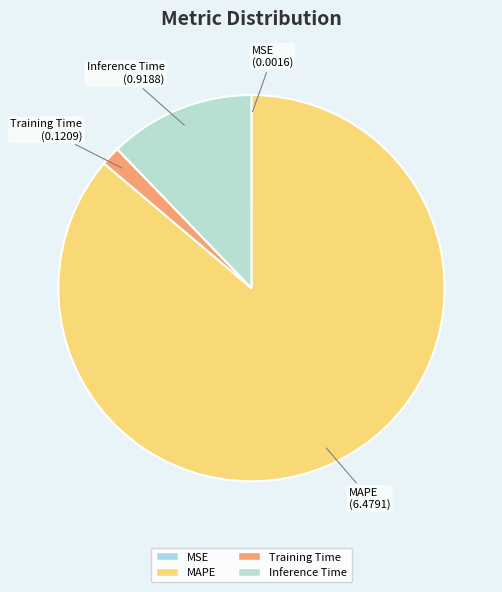

Which category has the biggest portion of the pie?

MAPE